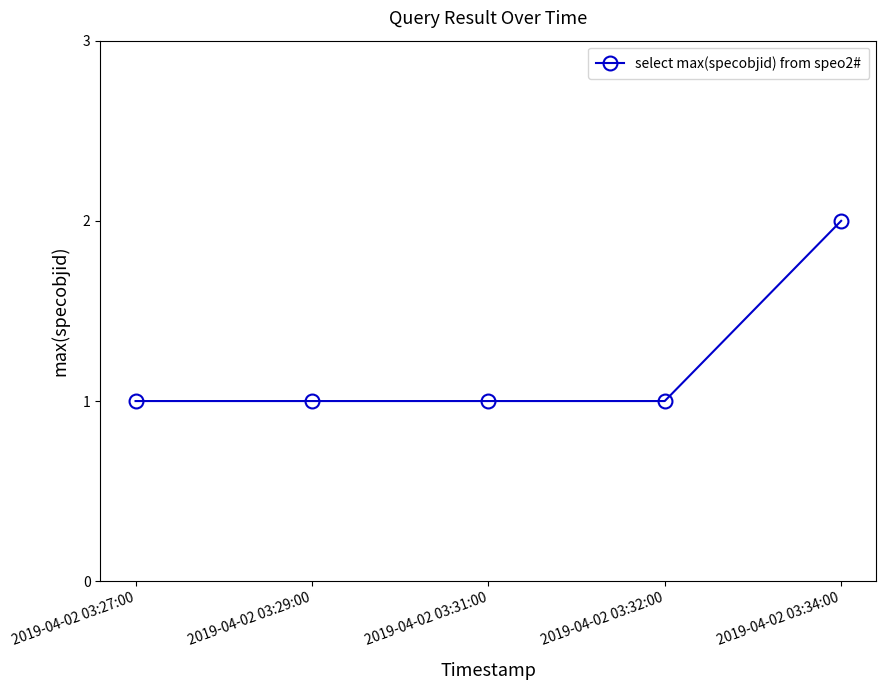

What is the difference between the maximum and second lowest values?

1